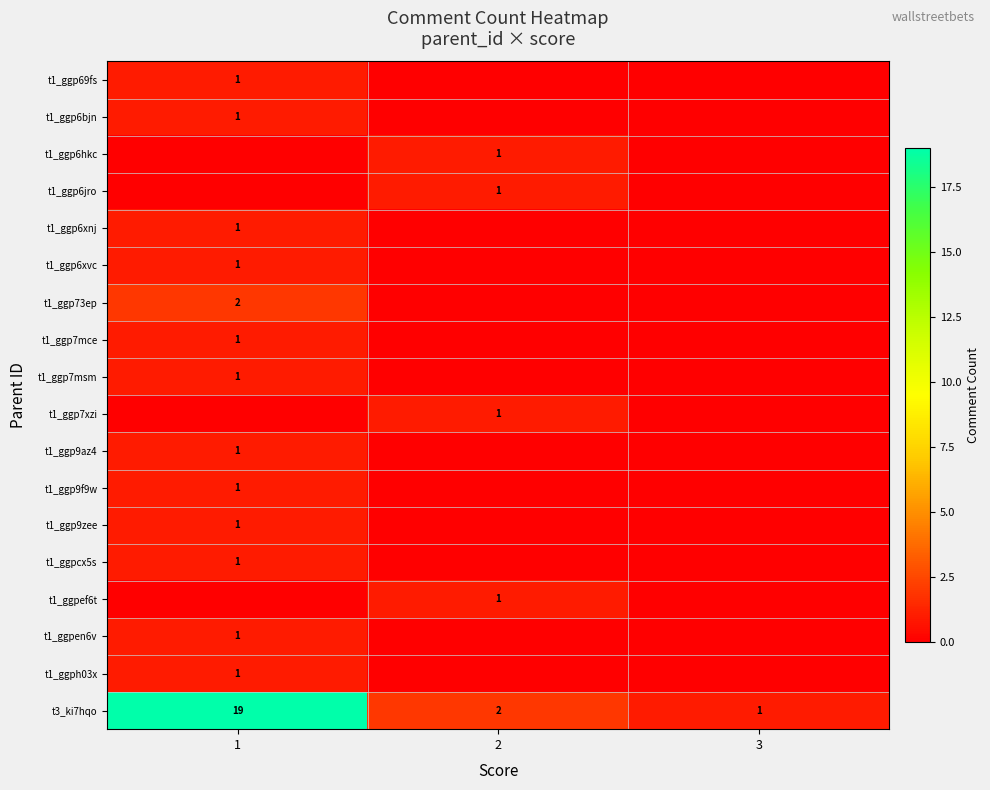

How many distinct data groups are displayed?

18